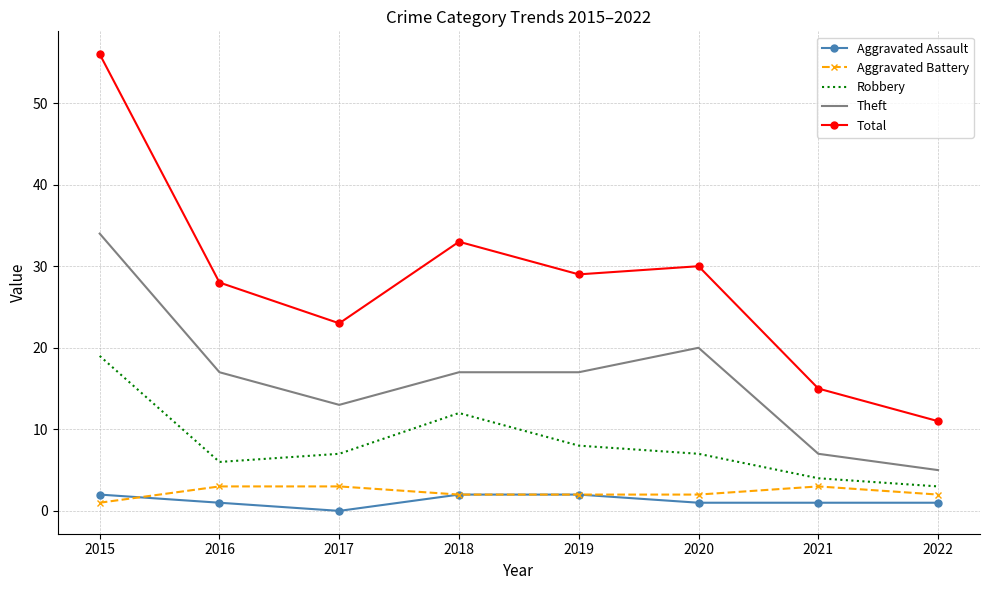

At how many categories does at least one series exceed 26?

5